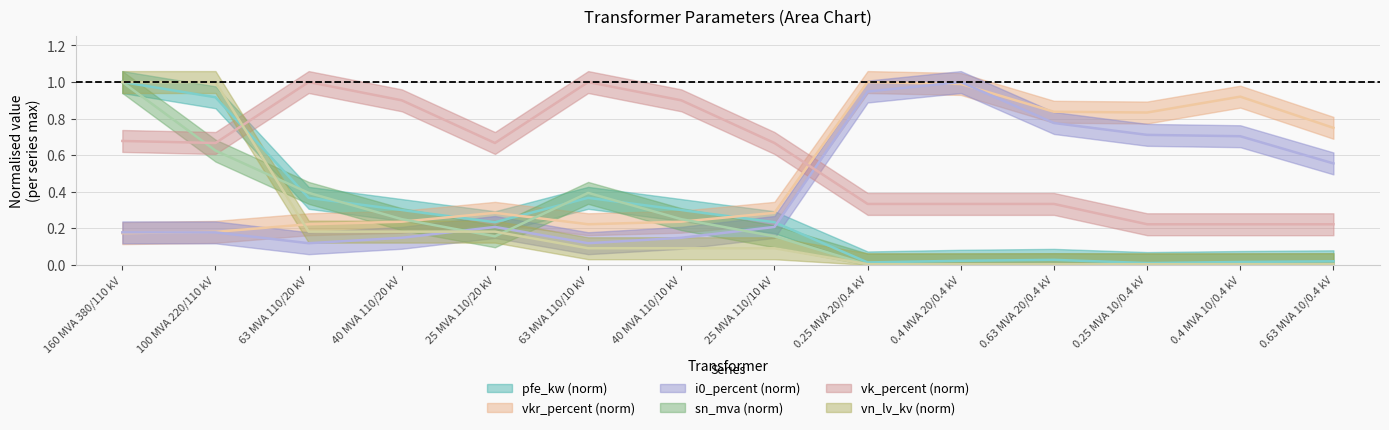

At how many categories does at least one series exceed 0?

14